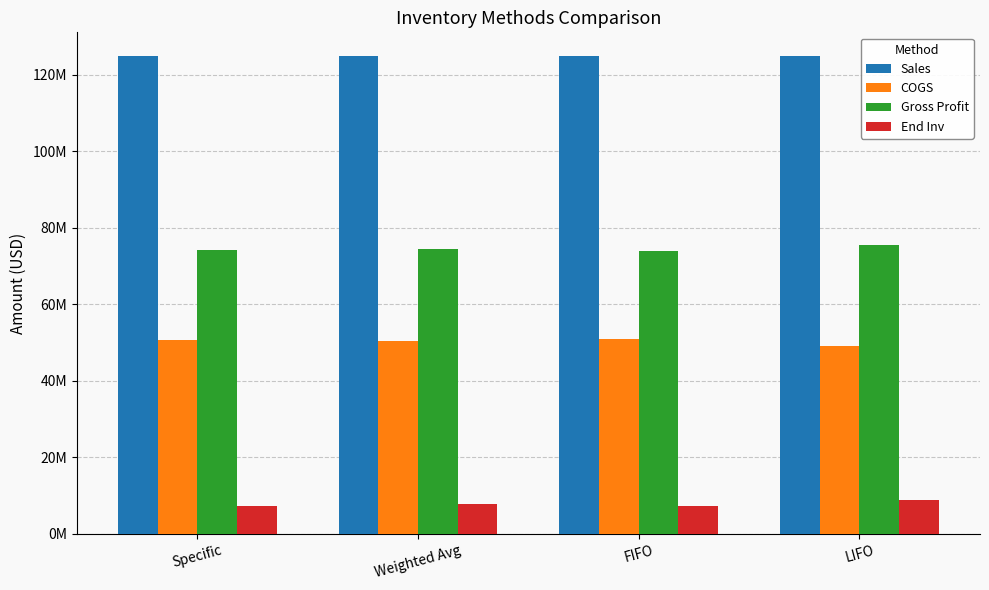

The value of End Inv at LIFO is 8800000.0. True or false?

True